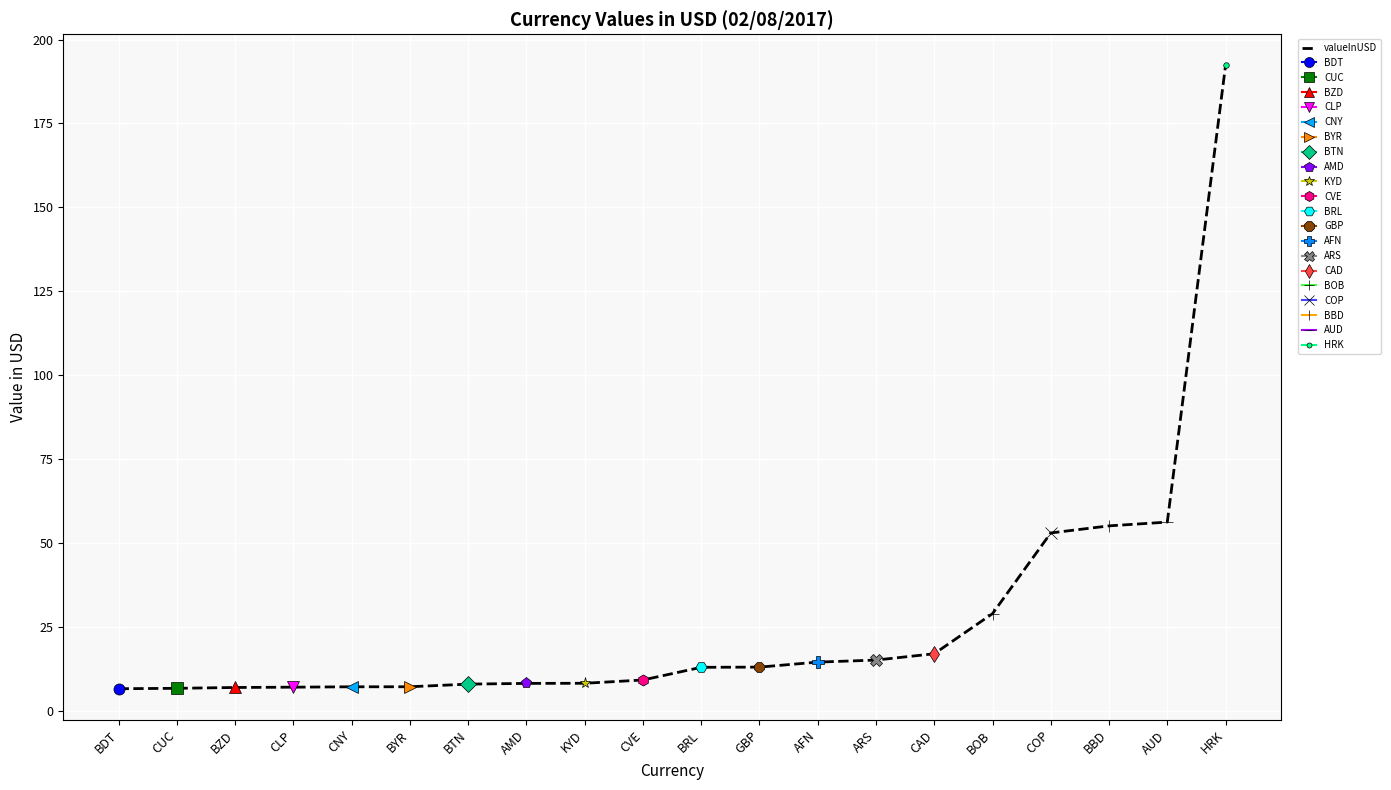

What position from the left is COP?

17